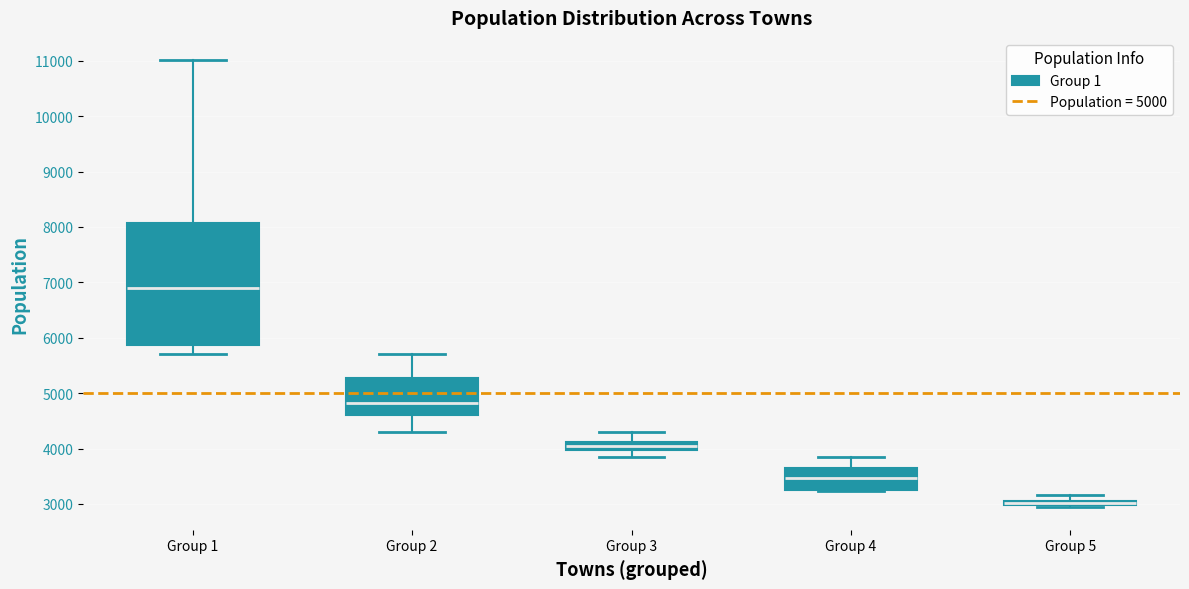

Which box's median line is the highest?

Group 1